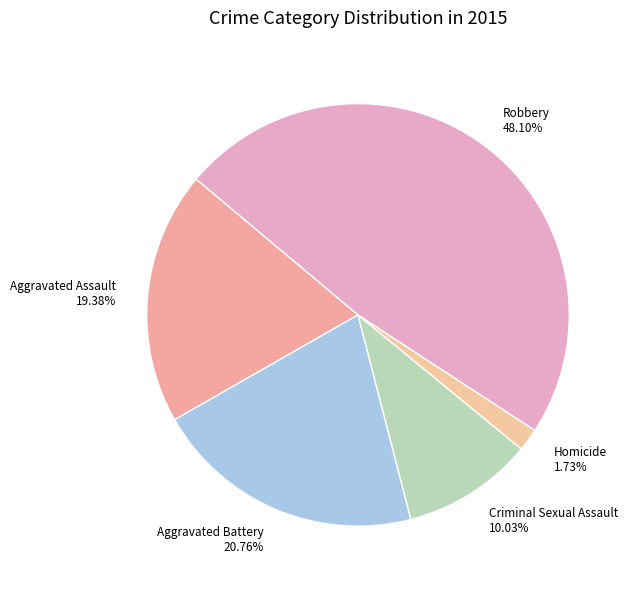

Which category has the biggest portion of the pie?

Robbery